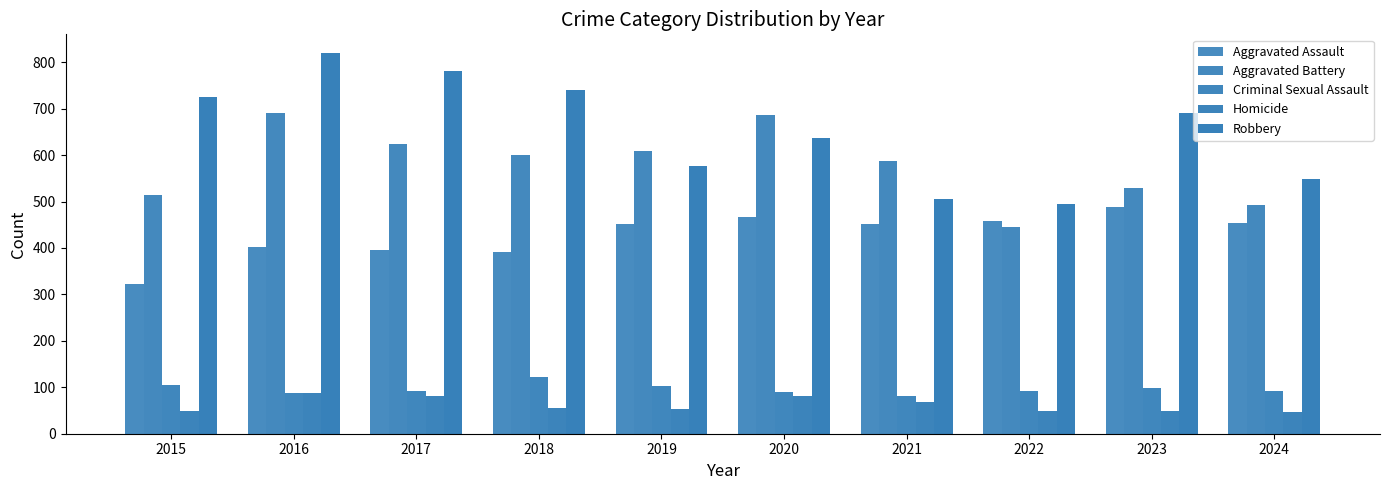

What is the total value across all series at 2020?

1959